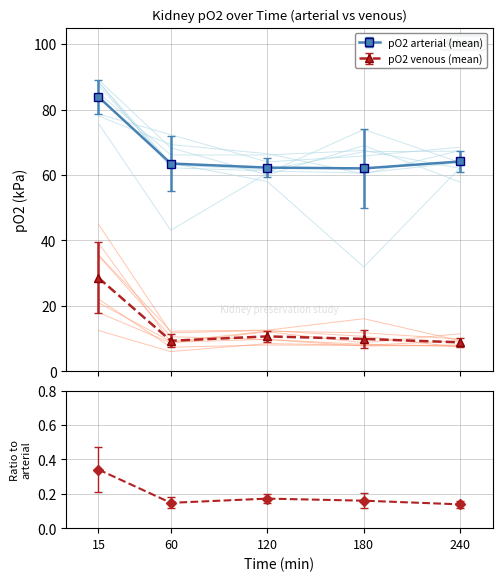

Where is the first local maximum?

120